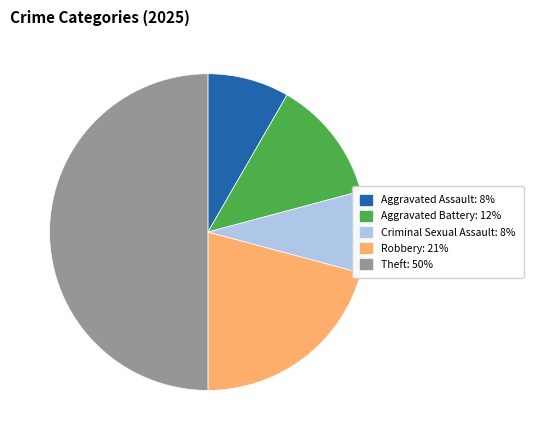

Count the number of slices in the pie.

5